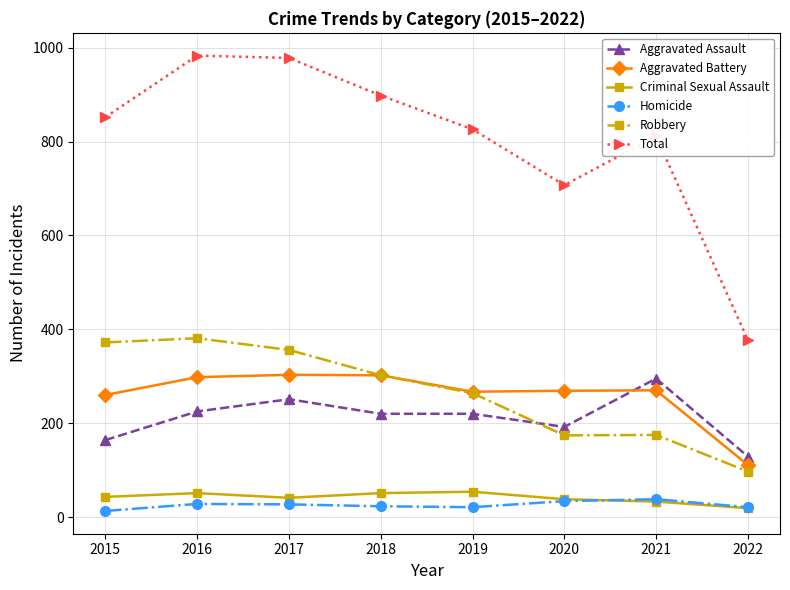

What is the difference between the highest and lowest values at 2017?

951